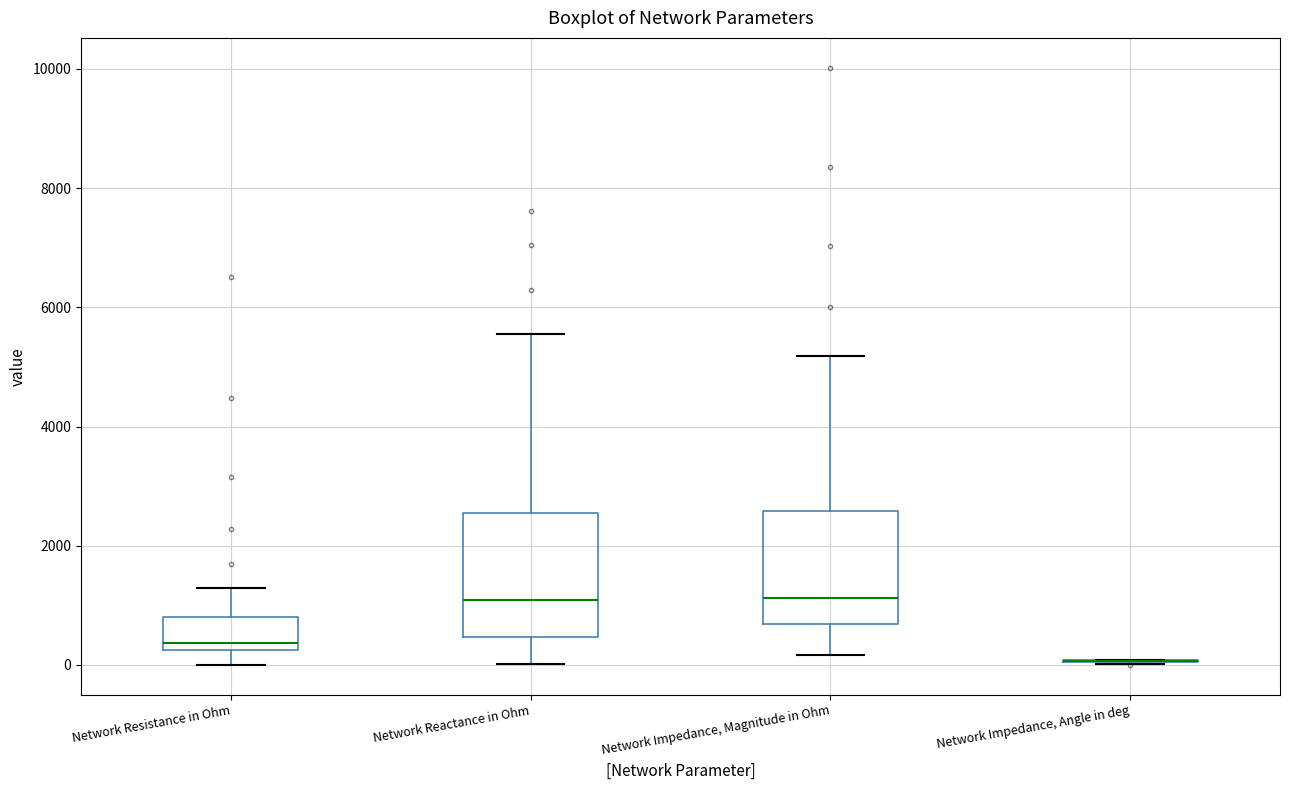

Reading left to right, read every box against the y-axis: the position of its median line, the range the box covers, and the ends of its whiskers. The values are not printed on the chart, so give them approximately, as read against the axis.

Network Resistance in Ohm: median 400, box 200 to 800, whiskers 0 to 1200
Network Reactance in Ohm: median 1000, box 400 to 2600, whiskers 0 to 5600
Network Impedance, Magnitude in Ohm: median 1200, box 600 to 2600, whiskers 200 to 5200
Network Impedance, Angle in deg: box collapsed to a line at 0, whiskers 0 to 0